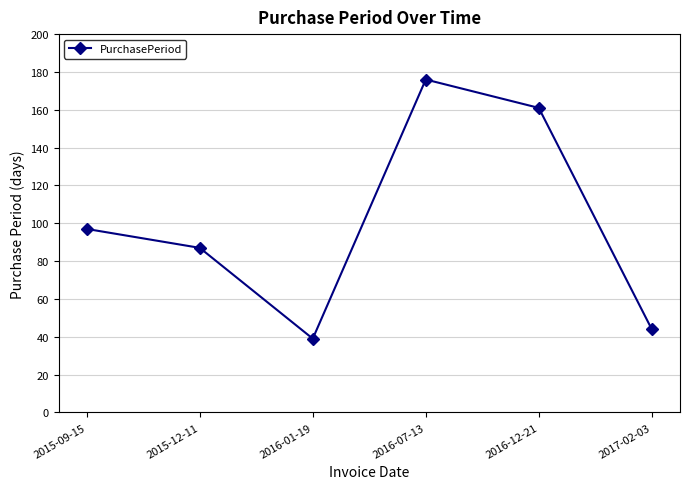

List the labels in order of value, largest first.

2016-07-13, 2016-12-21, 2015-09-15, 2015-12-11, 2017-02-03, 2016-01-19